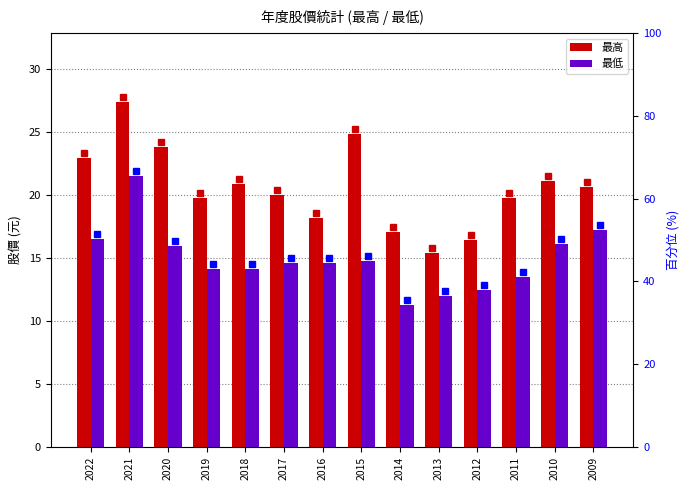

Which series has the widest spread of values?

最高